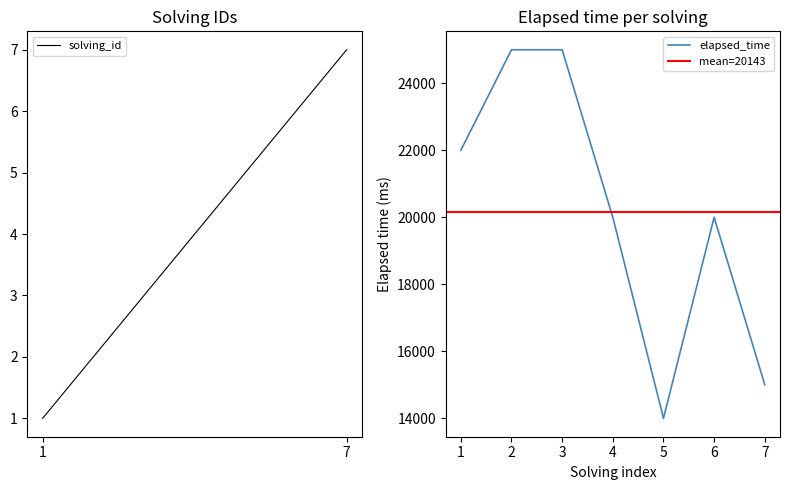

Which series has the largest total across all categories?

elapsed_time